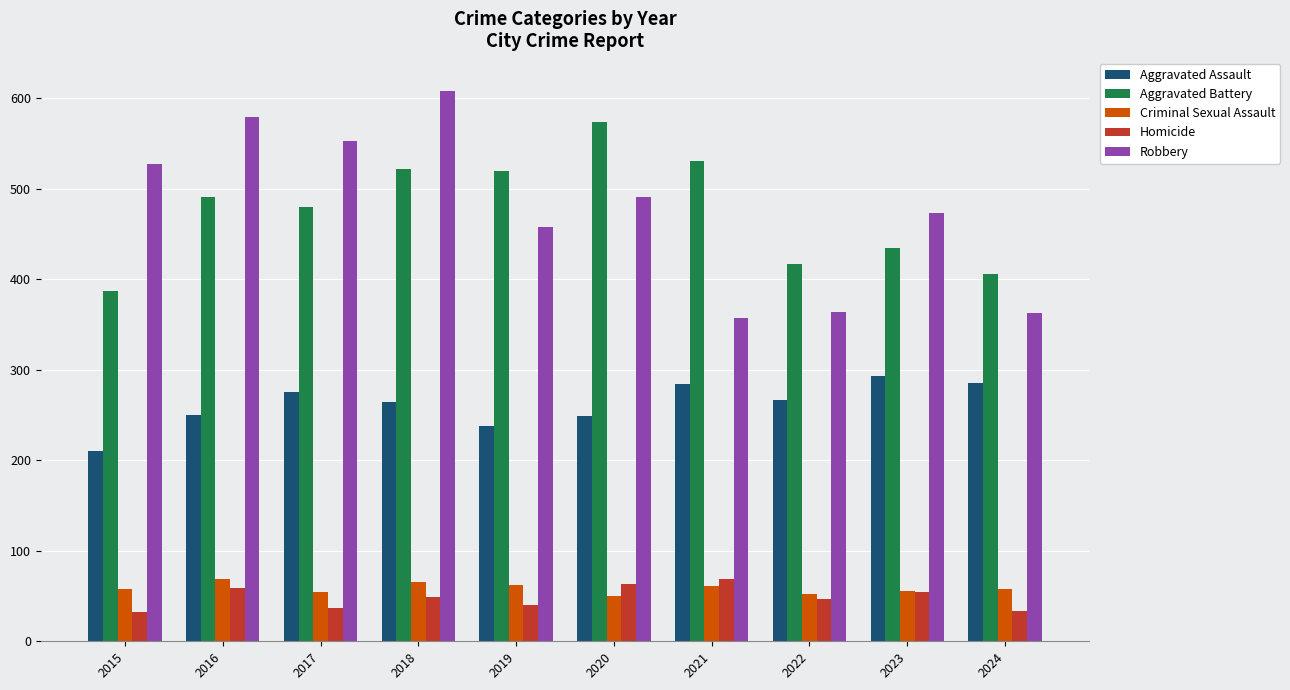

How many groups of bars are there?

10